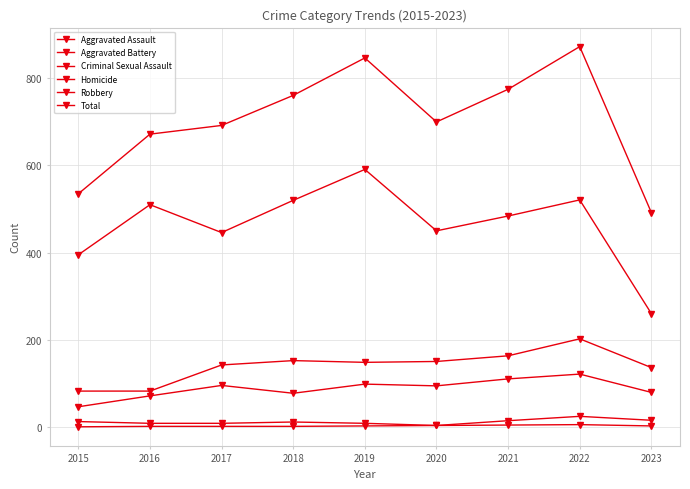

Reading left to right, list all the values displayed in this chart.

Aggravated Assault: 46	71	95	77	98	94	110	121	79
Aggravated Battery: 82	82	142	152	148	150	163	202	136
Criminal Sexual Assault: 12	8	8	11	8	3	14	24	15
Homicide: 0	1	1	1	2	3	4	5	2
Robbery: 395	510	446	520	591	450	484	521	260
Total: 535	672	692	761	847	700	775	873	492